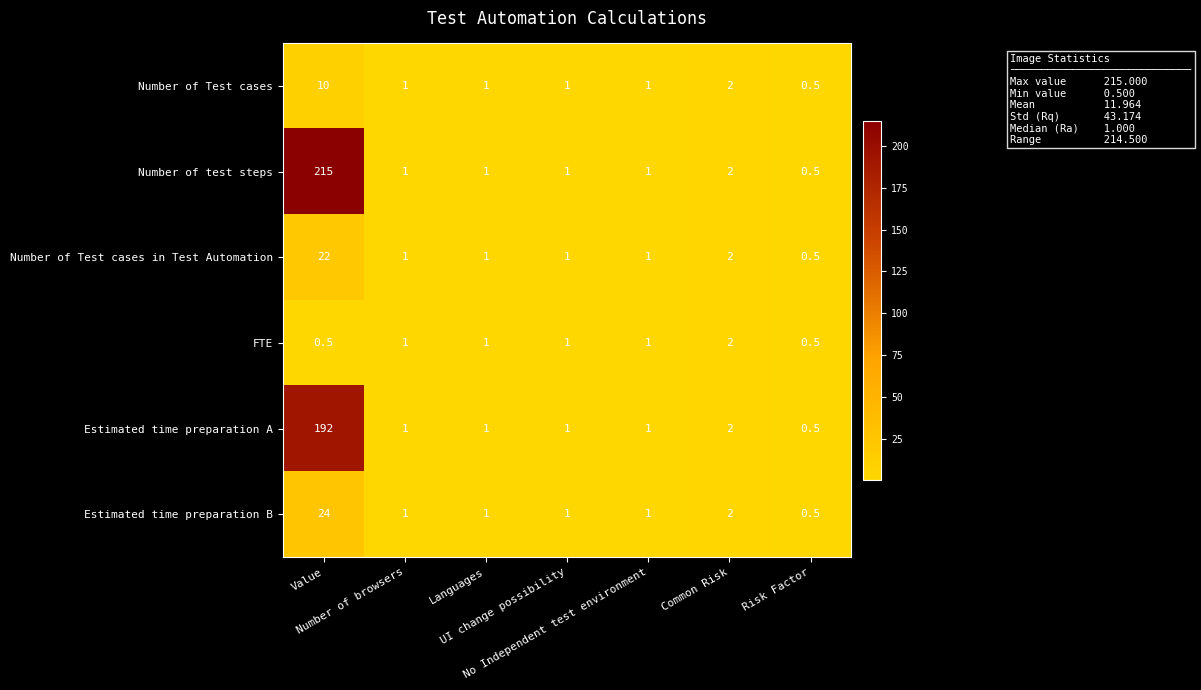

What is the average value of the Number of Test cases in Test Automation series?

4.1